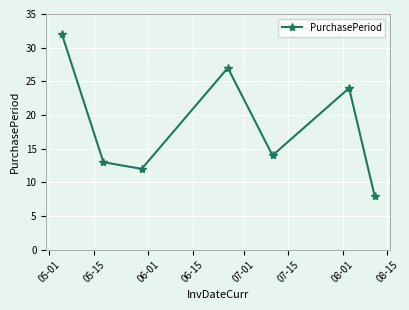

What is the value of the 7th point from the left?

8